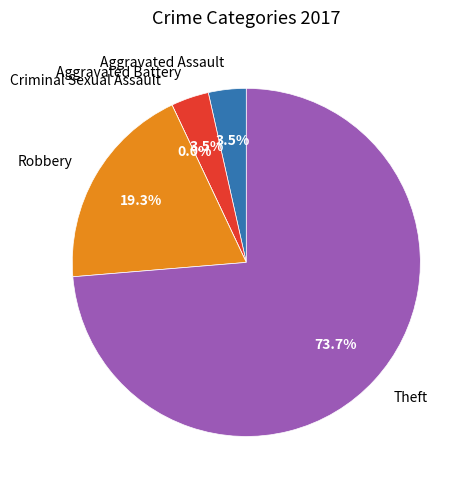

What is the ratio of the value at Robbery to the value at Aggravated Battery?

5.5